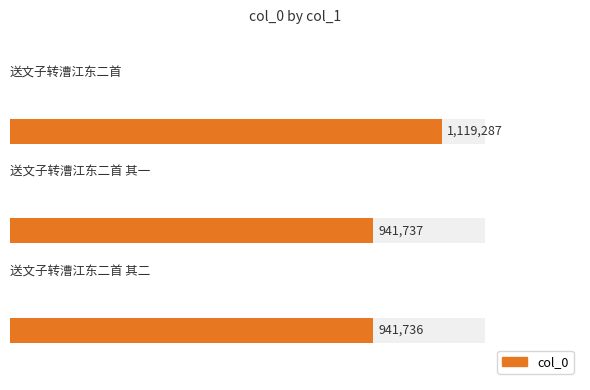

Where does the data first go above 941737?

送文子转漕江东二首